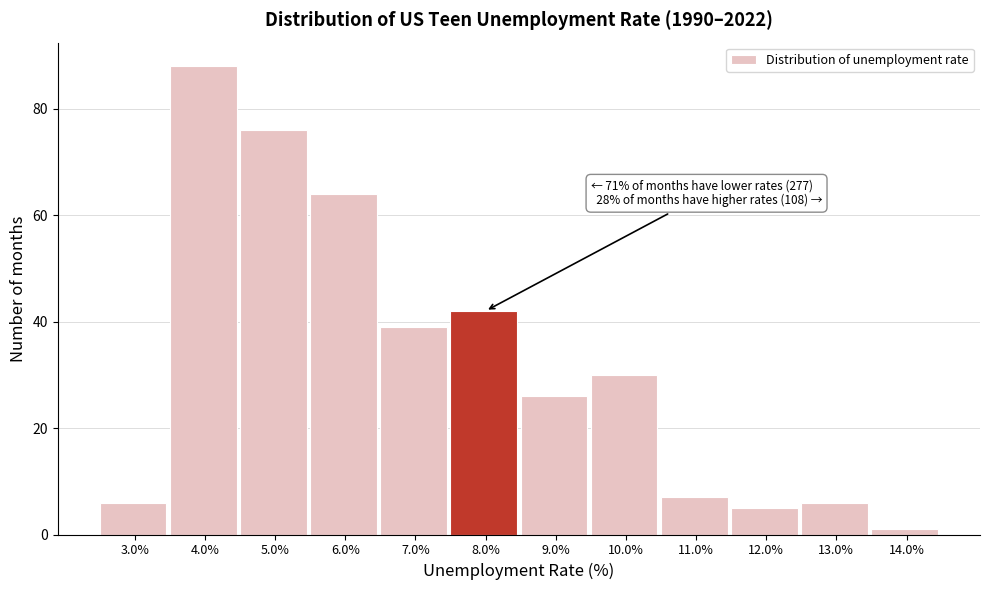

Which range on the x-axis has the tallest bar?

3.5 to 4.5